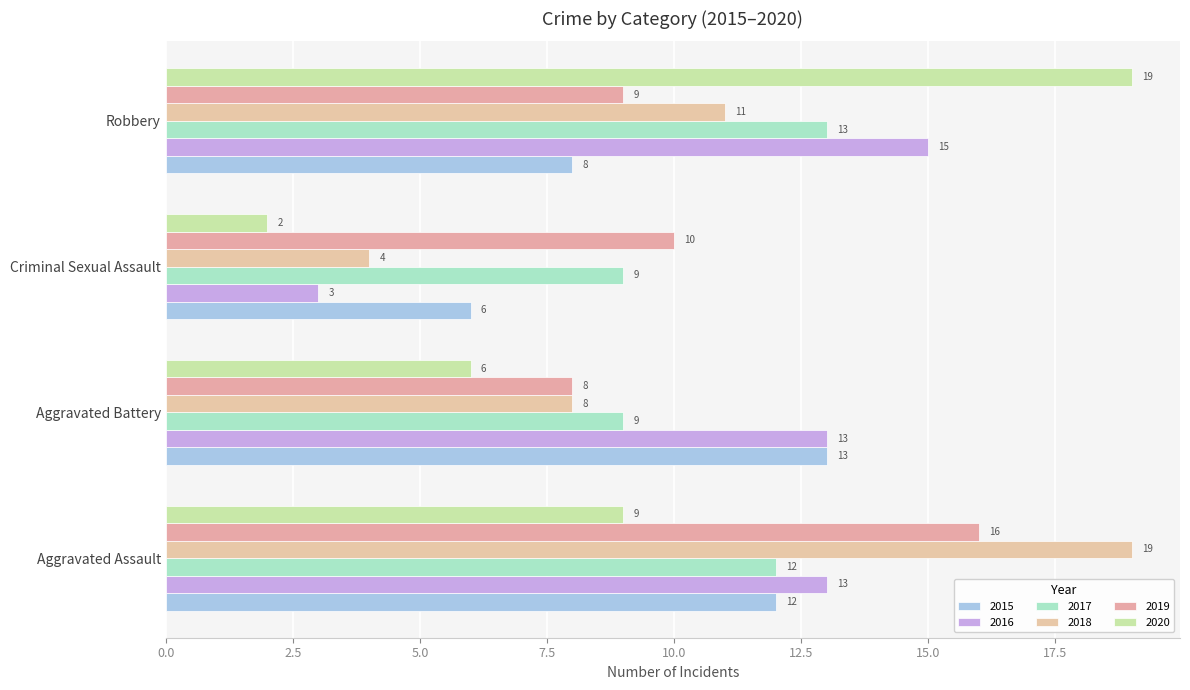

What is the greatest value displayed?

19